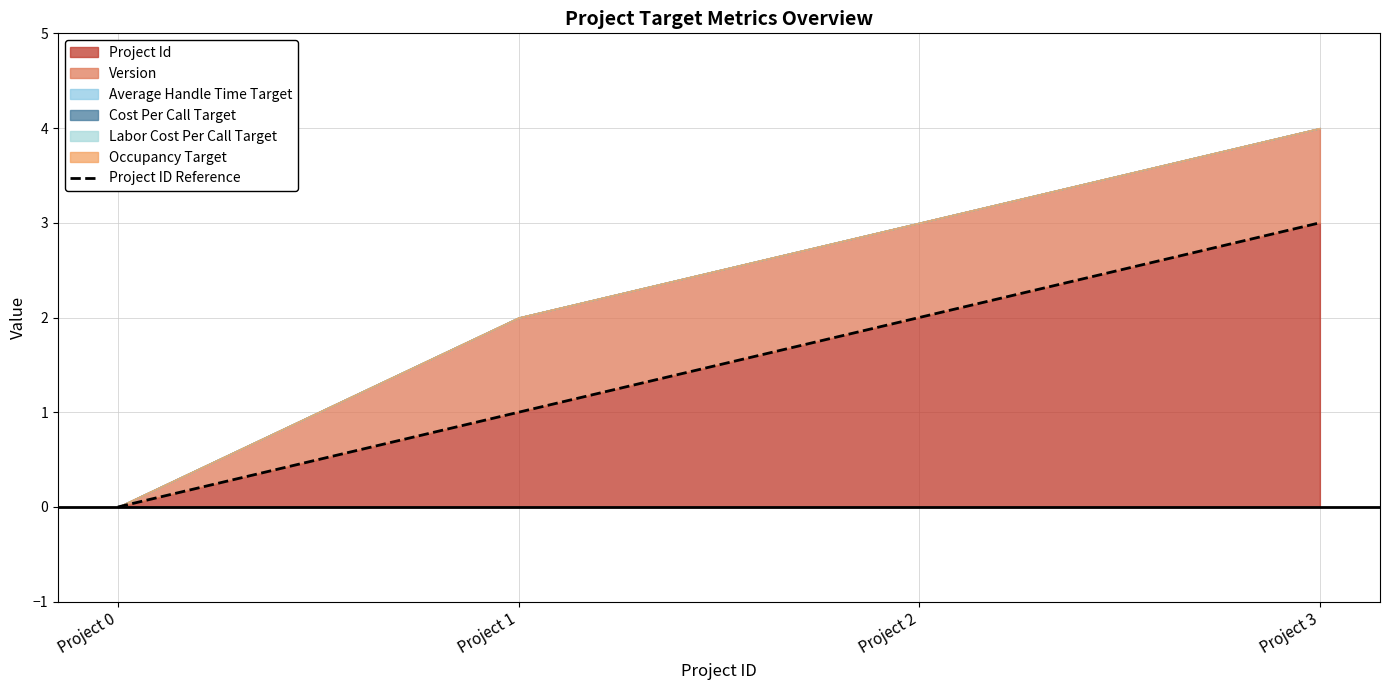

How many data points does each series have?

4